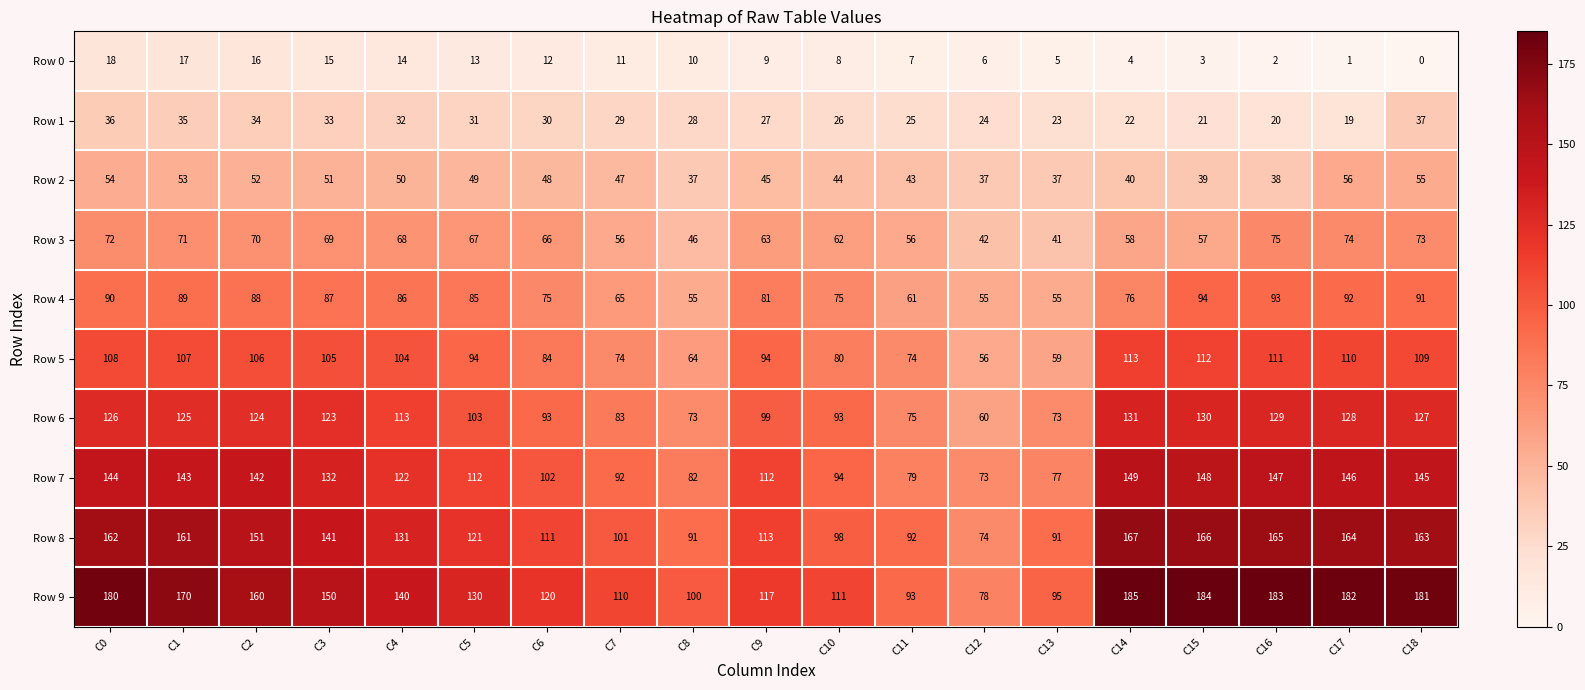

List the series in order of their peak value, highest first.

Row 9, Row 8, Row 7, Row 6, Row 5, Row 4, Row 3, Row 2, Row 1, Row 0